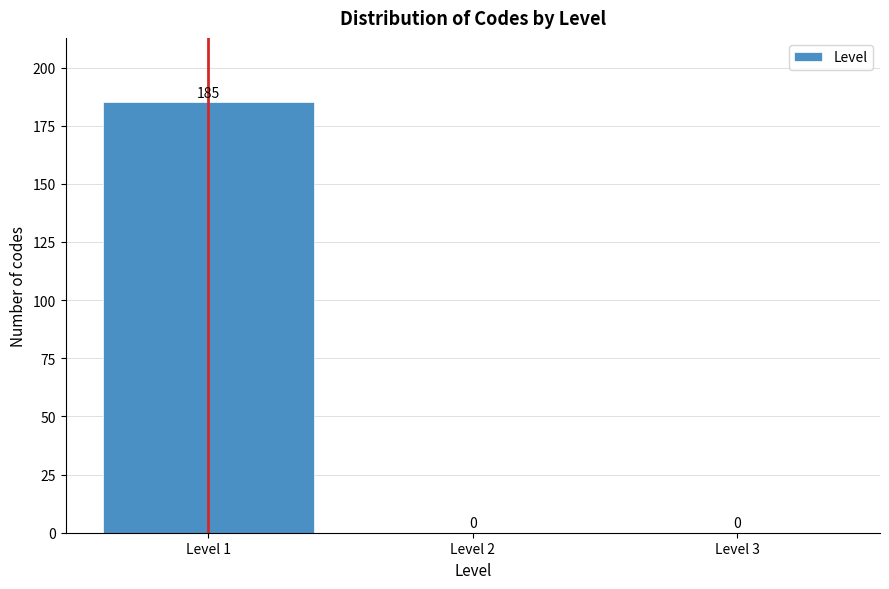

Reading right to left, what are all the values shown in this chart?

Level 3=0	Level 2=0	Level 1=185